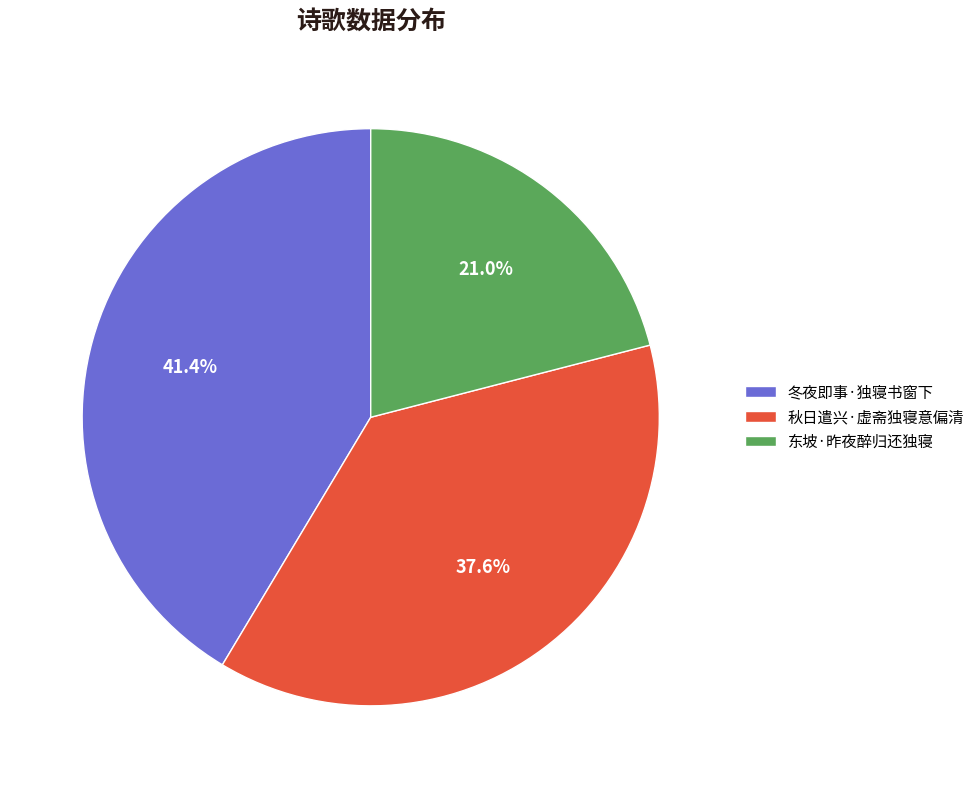

Combined, do 秋日遣兴·虚斋独寝意偏清 and 东坡·昨夜醉归还独寝 account for over 50%?

Yes